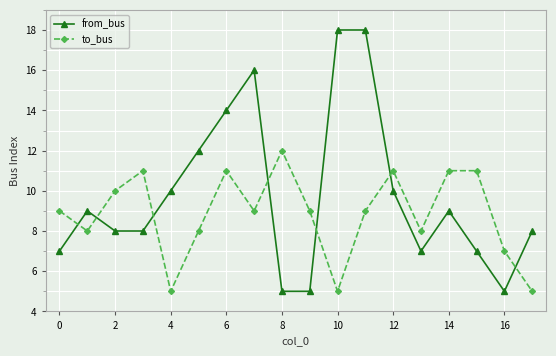

What is the sum of all to_bus values?

159